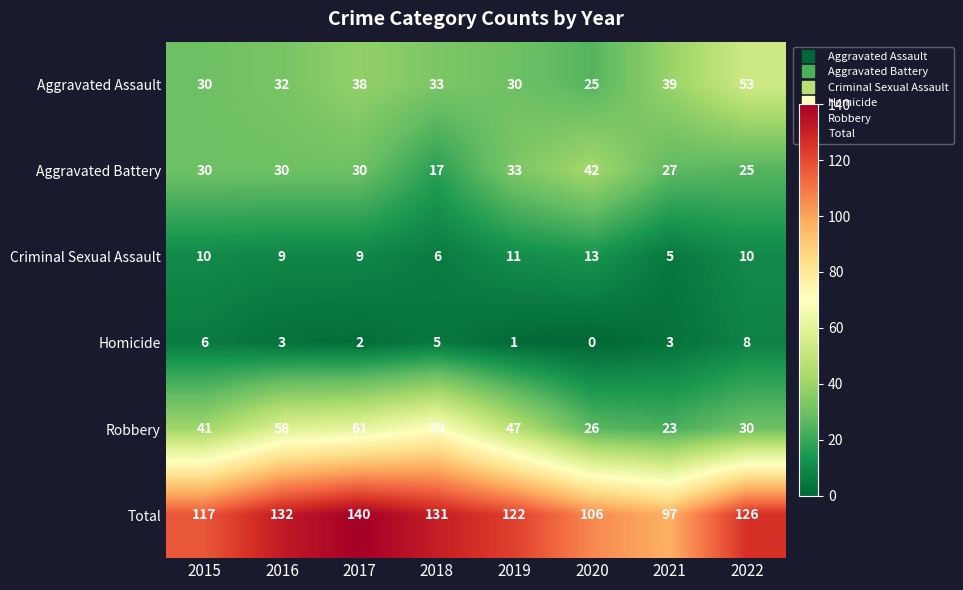

Rank the series at 2016 from highest to lowest value.

Total, Robbery, Aggravated Assault, Aggravated Battery, Criminal Sexual Assault, Homicide